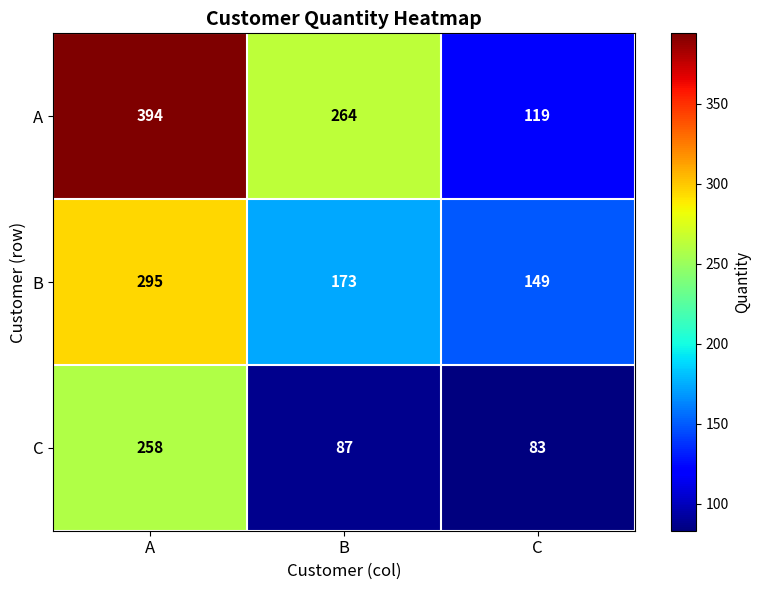

Reading right to left, extract all data points from this chart.

A: C=119	B=264	A=394
B: C=149	B=173	A=295
C: C=83	B=87	A=258